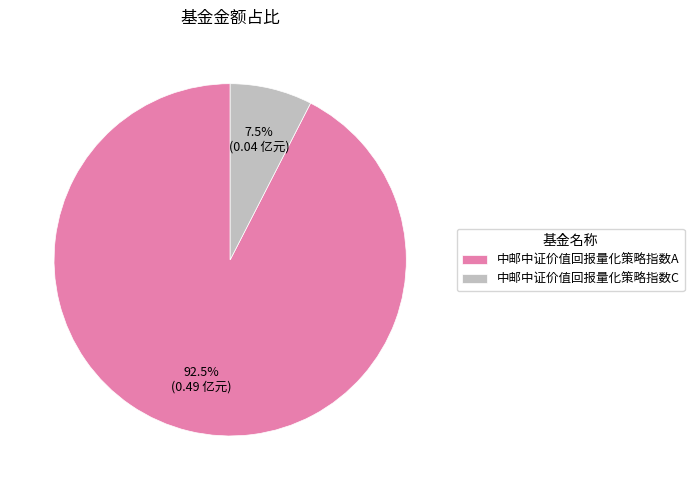

What is the total percentage of 中邮中证价值回报量化策略指数A and 中邮中证价值回报量化策略指数C?

100.0%